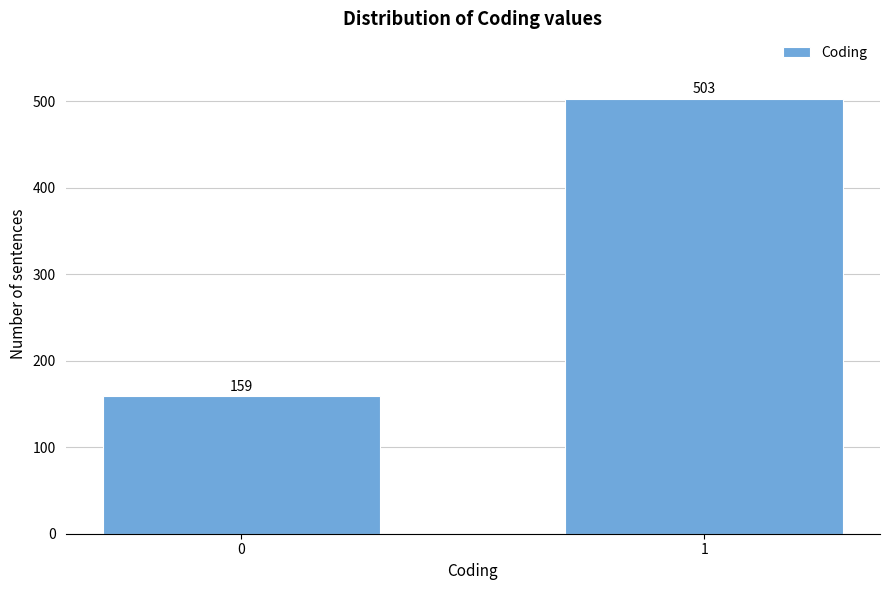

Reading right to left, transcribe all the data shown in this chart.

1=503	0=159